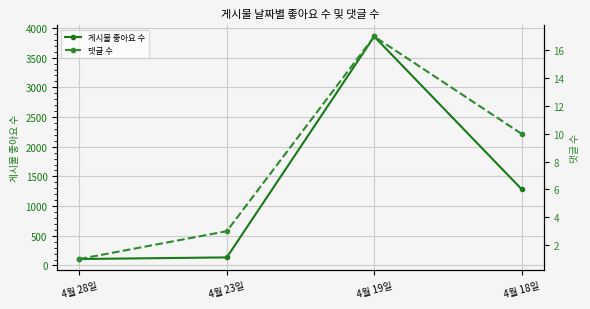

List the series in order of their peak value, lowest first.

댓글 수, 게시물 좋아요 수